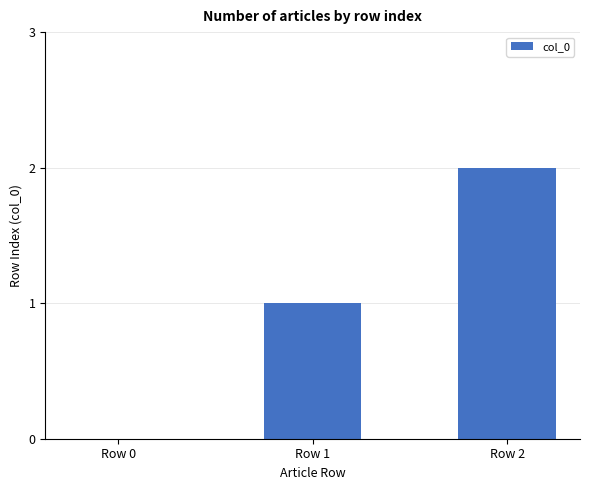

What is the greatest value displayed?

2